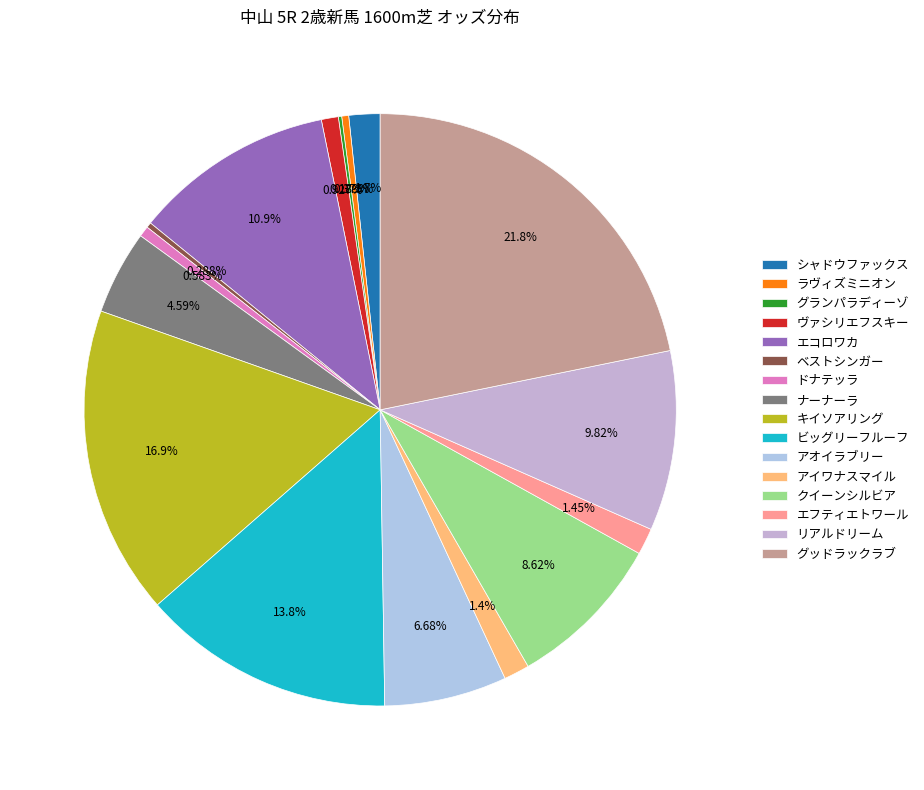

How many segments does this pie chart have?

16